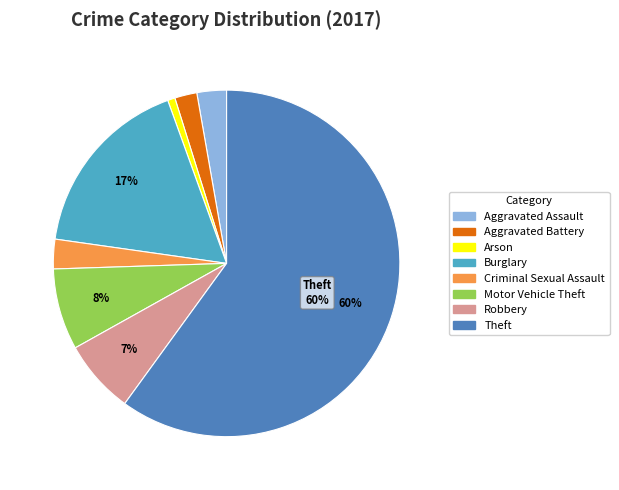

To the nearest percent, what is the average slice percentage?

12%